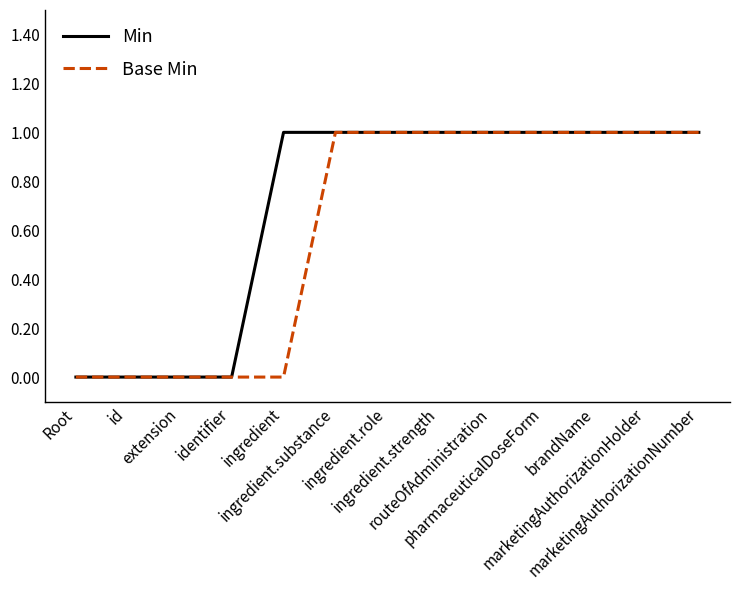

Which series changed the most between identifier and ingredient.substance?

Min